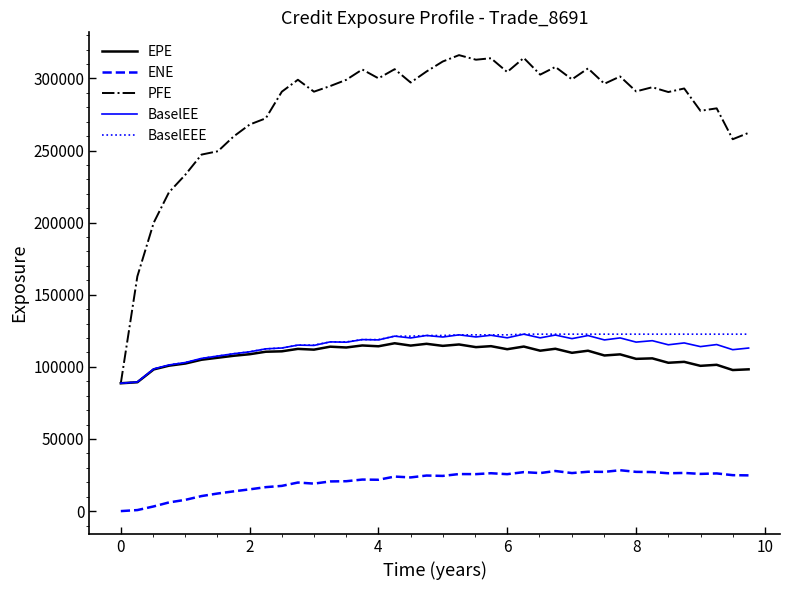

Which series has the largest total across all categories?

PFE